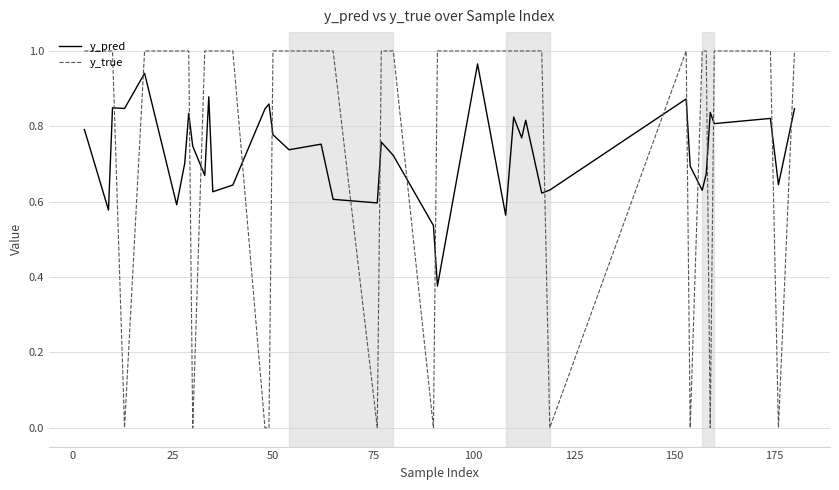

How many times do y_true and y_pred cross each other?

18